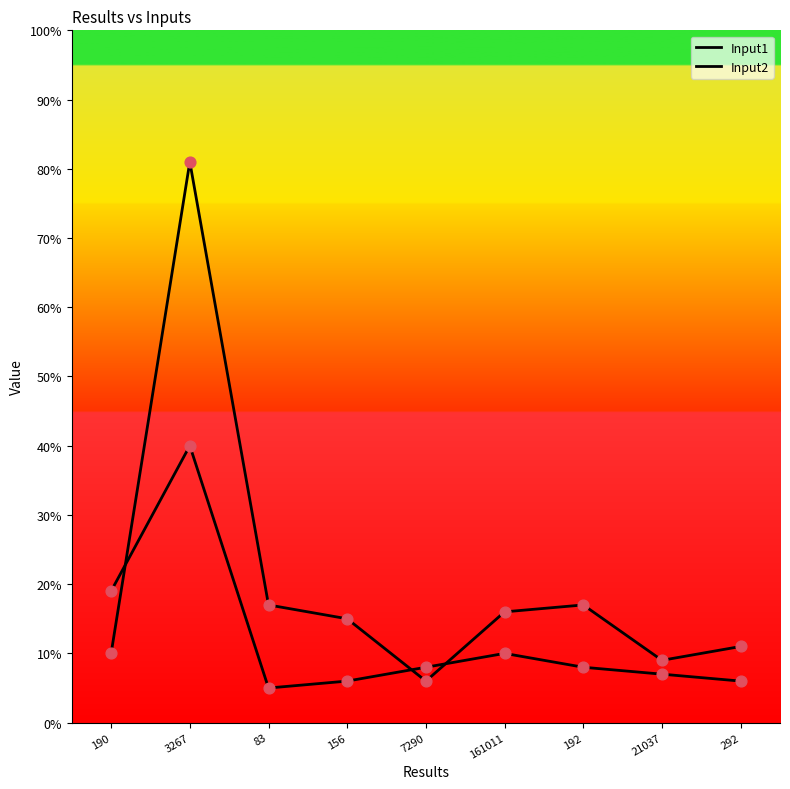

At which category is the sum across all series the highest?

3267